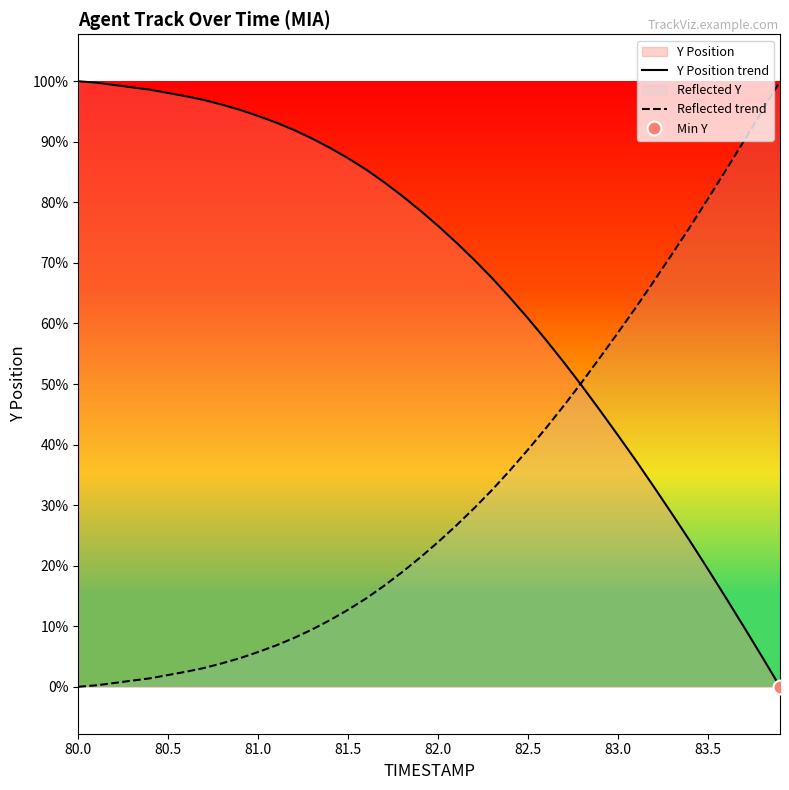

Is the value of Reflected trend at 23 greater than the value of Y Position trend at 23?

No